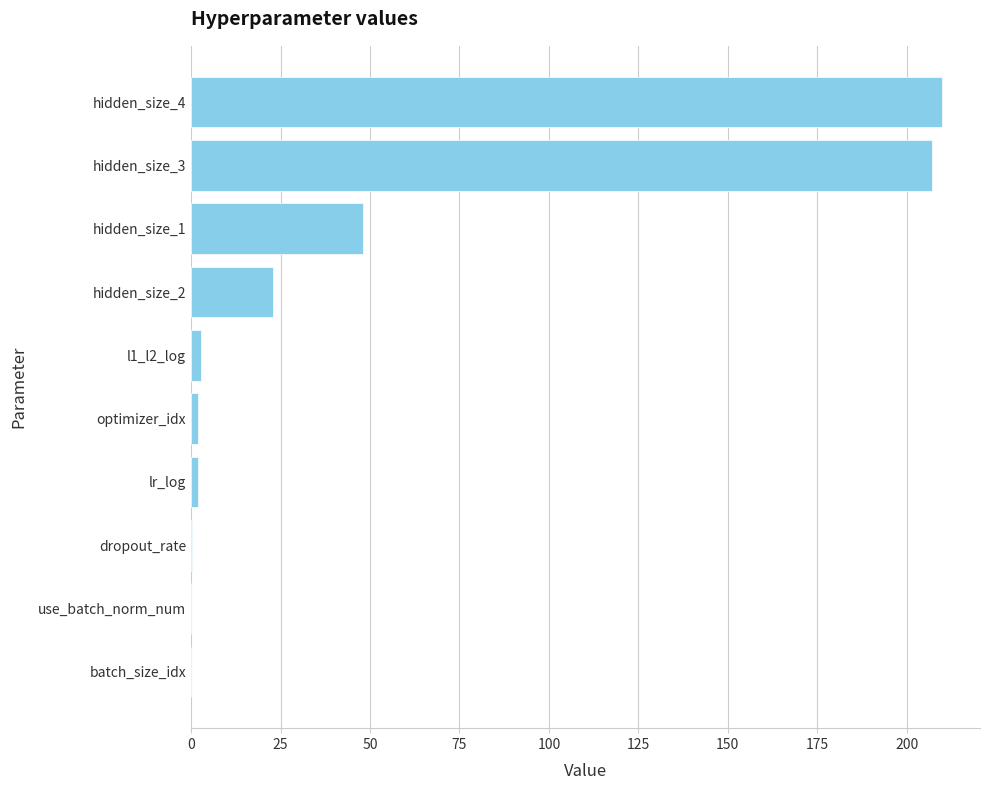

At which label is the value closest to 105?

hidden_size_1